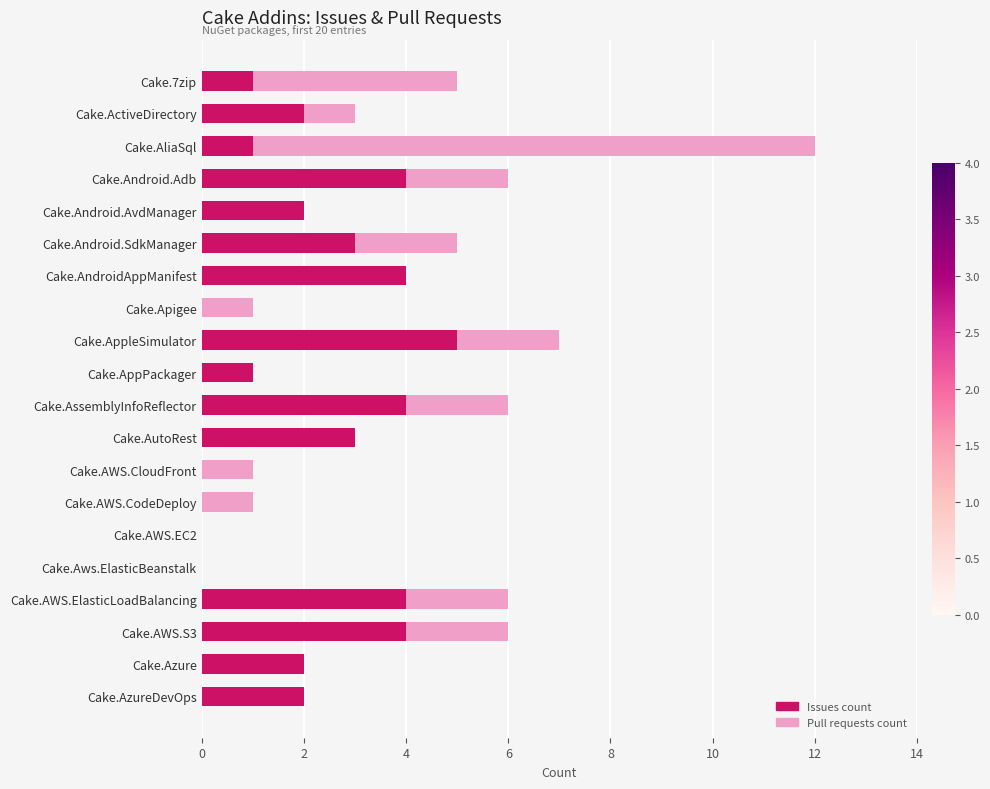

At which category is the sum across all series the highest?

Cake.AliaSql